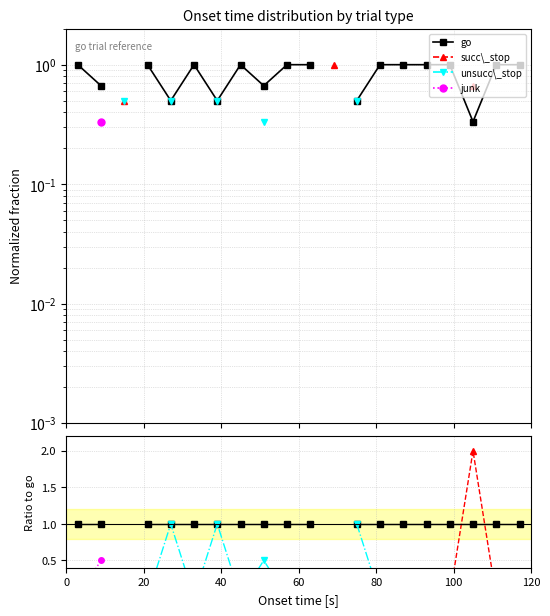

What is the difference between the highest and lowest values at 60?

1.0